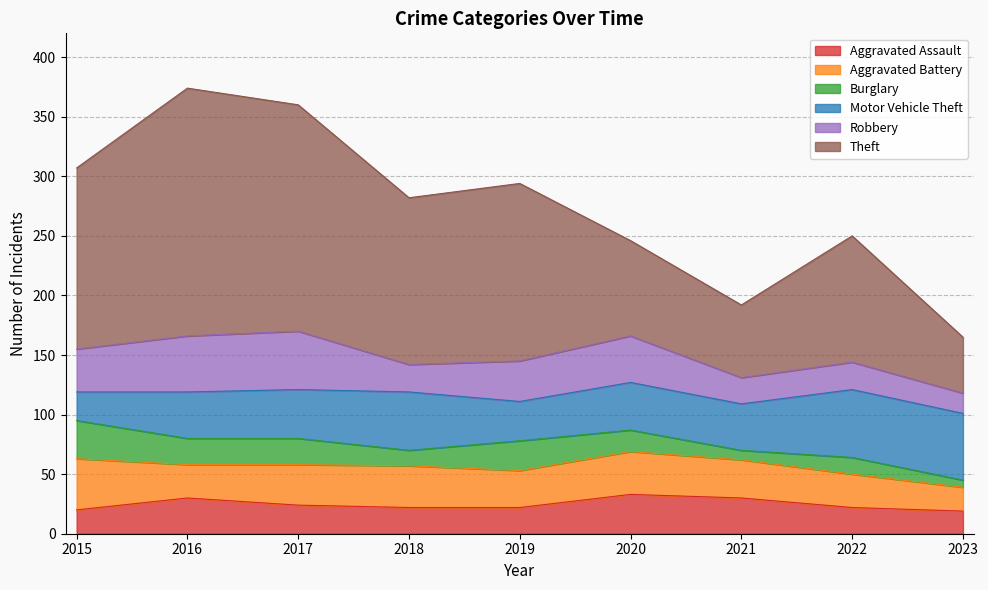

What is the value of the Motor Vehicle Theft point at the 6th from the left?

40